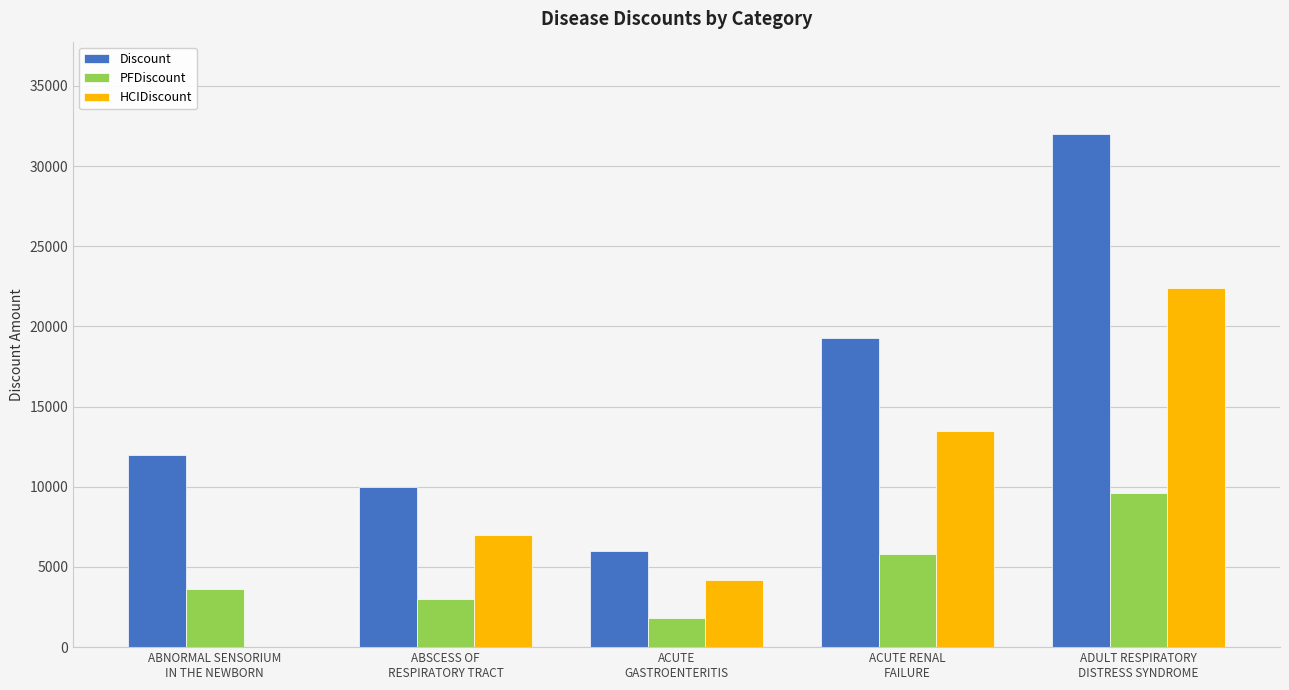

What is the greatest value displayed?

32000